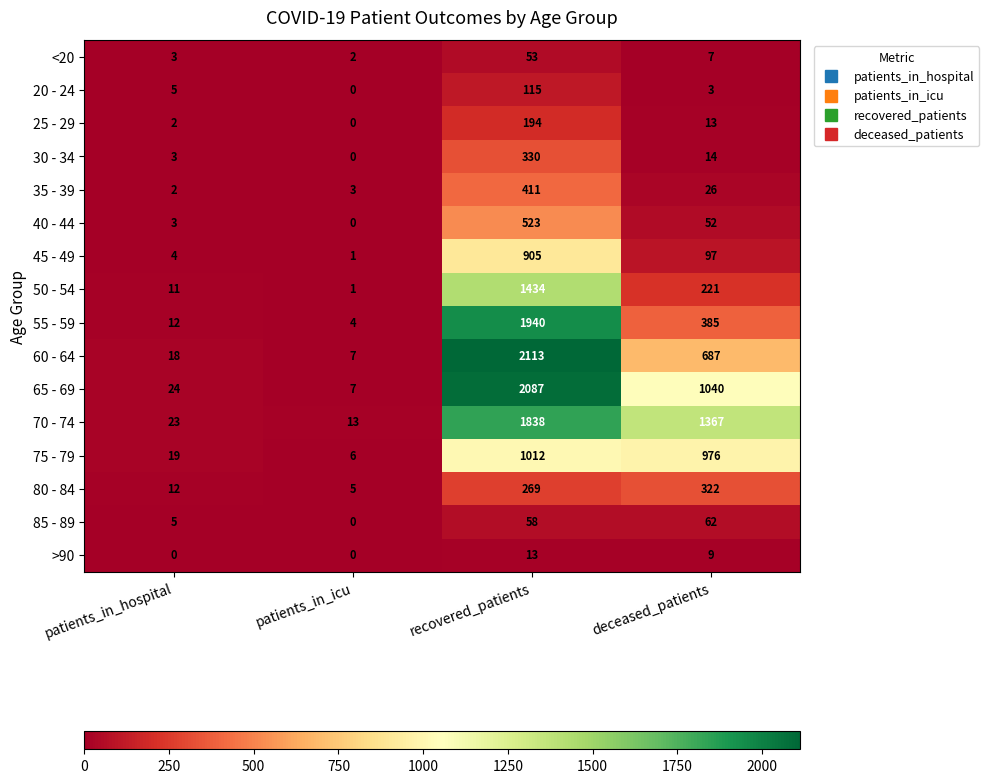

True or false: 75 - 79 has a value of 1341 at deceased_patients.

False